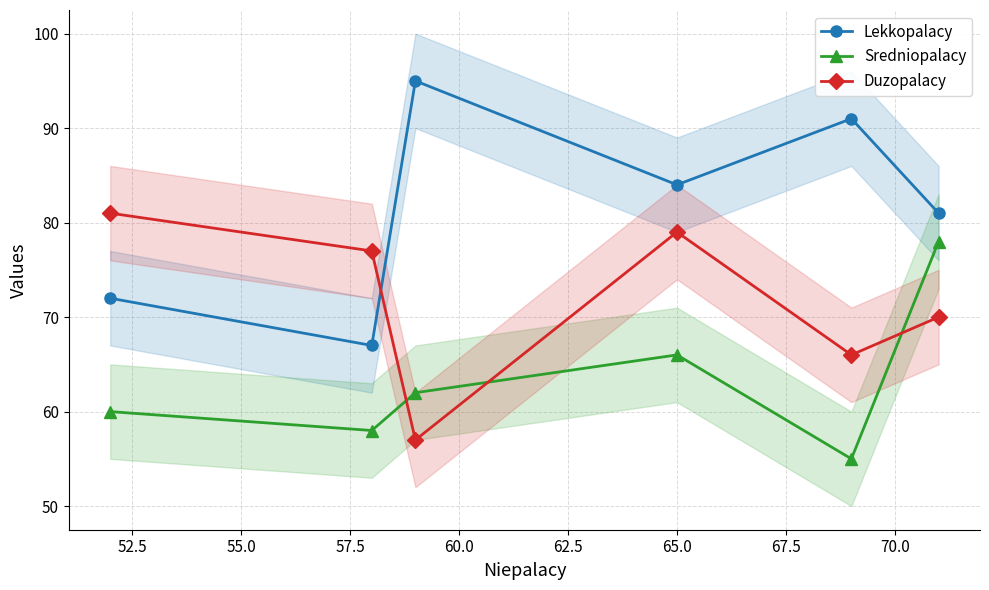

What is the value of the Sredniopalacy point at the 6th from the left?

78